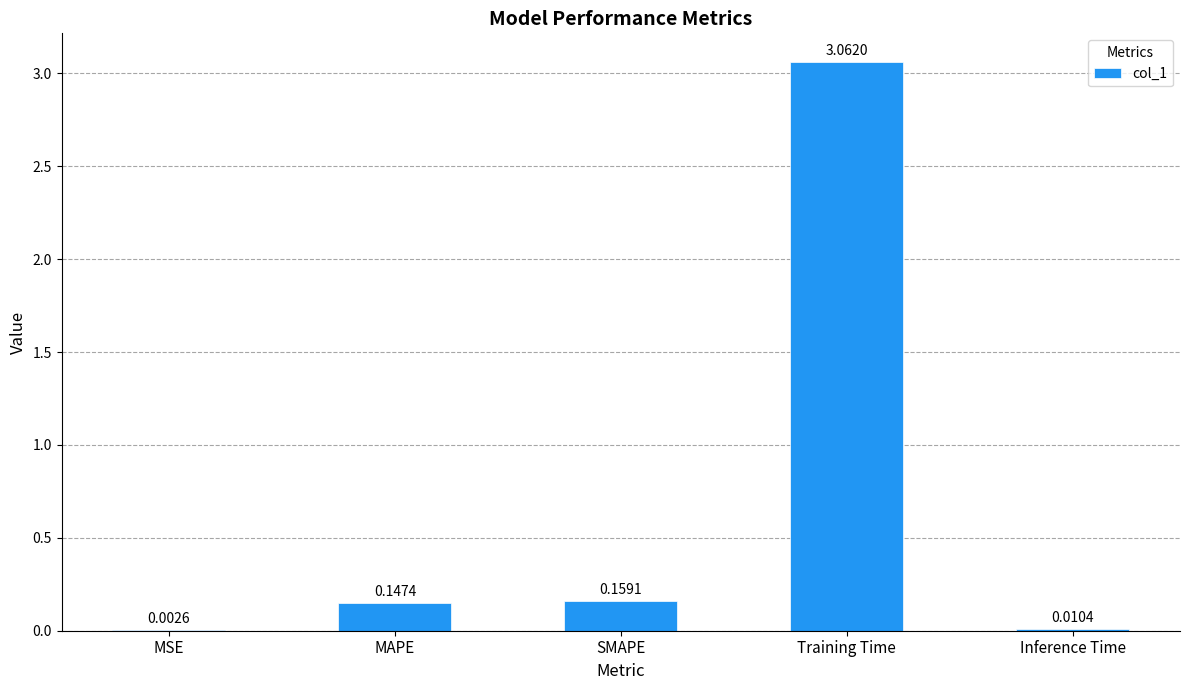

What is the change in value from SMAPE to Training Time?

+2.9